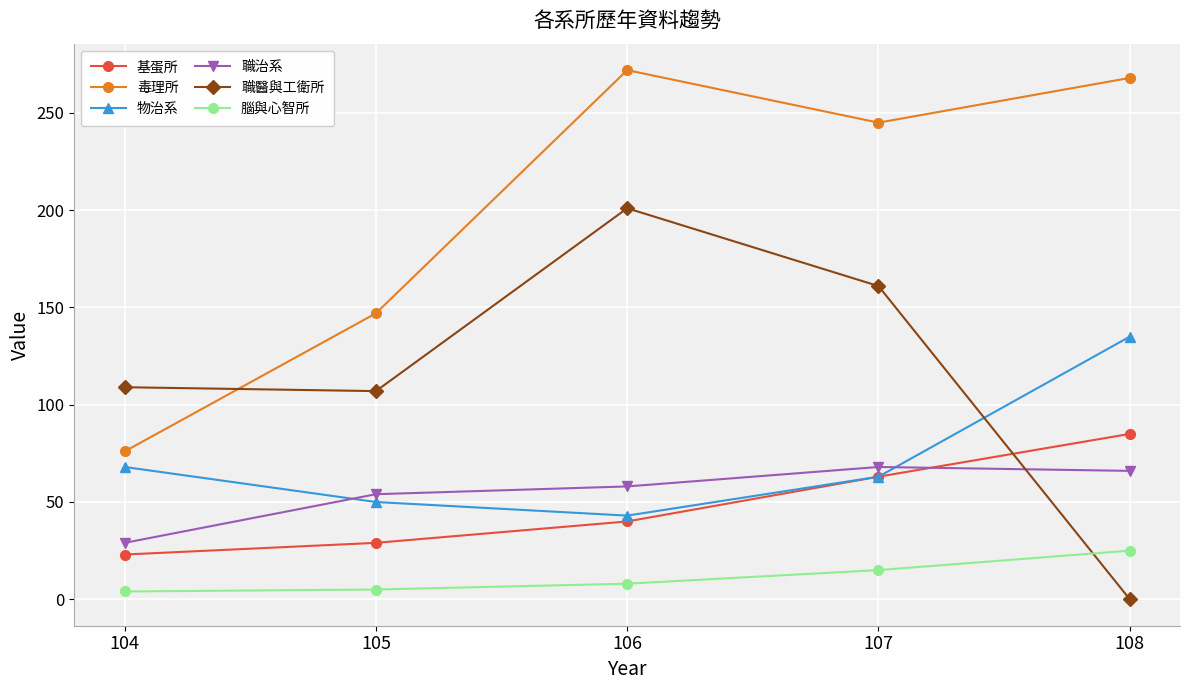

What is the value of the 職醫與工衛所 point at the 1st from the left?

109